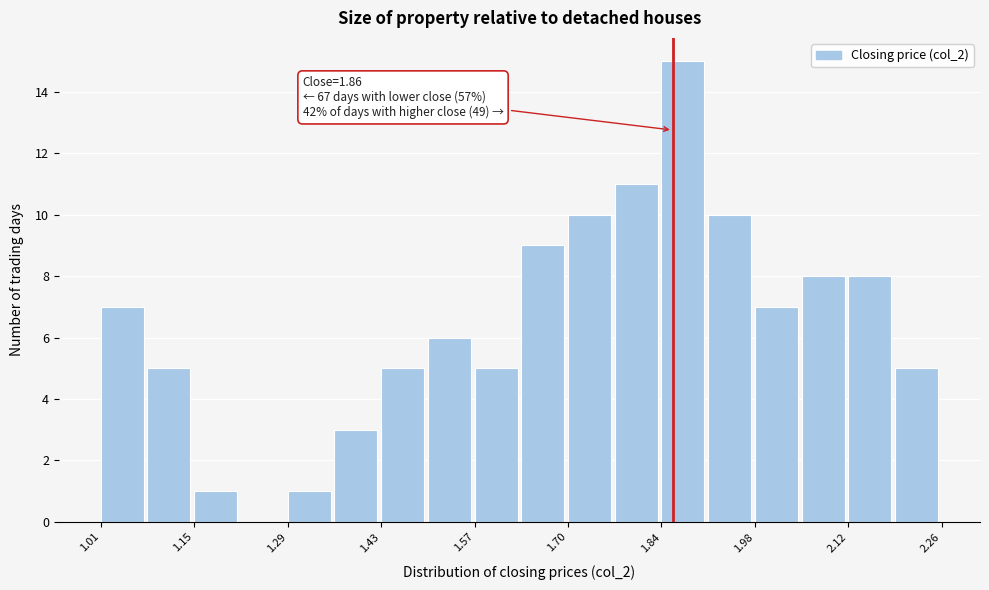

Around what value on the x-axis is the tallest bar? Give the approximate position of its centre, as read against the axis.

1.88